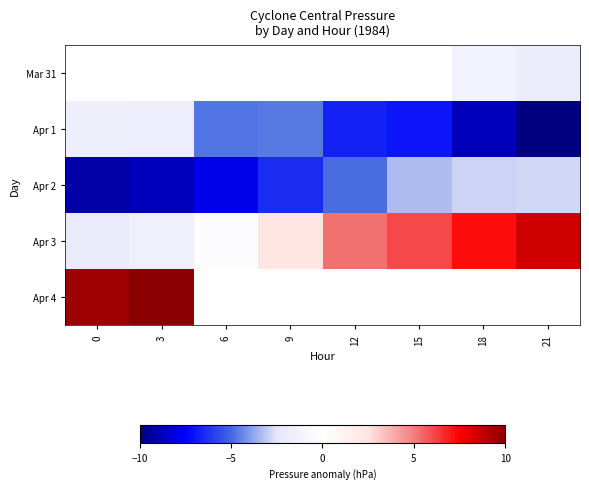

Which series has the largest total across all categories?

Apr 3